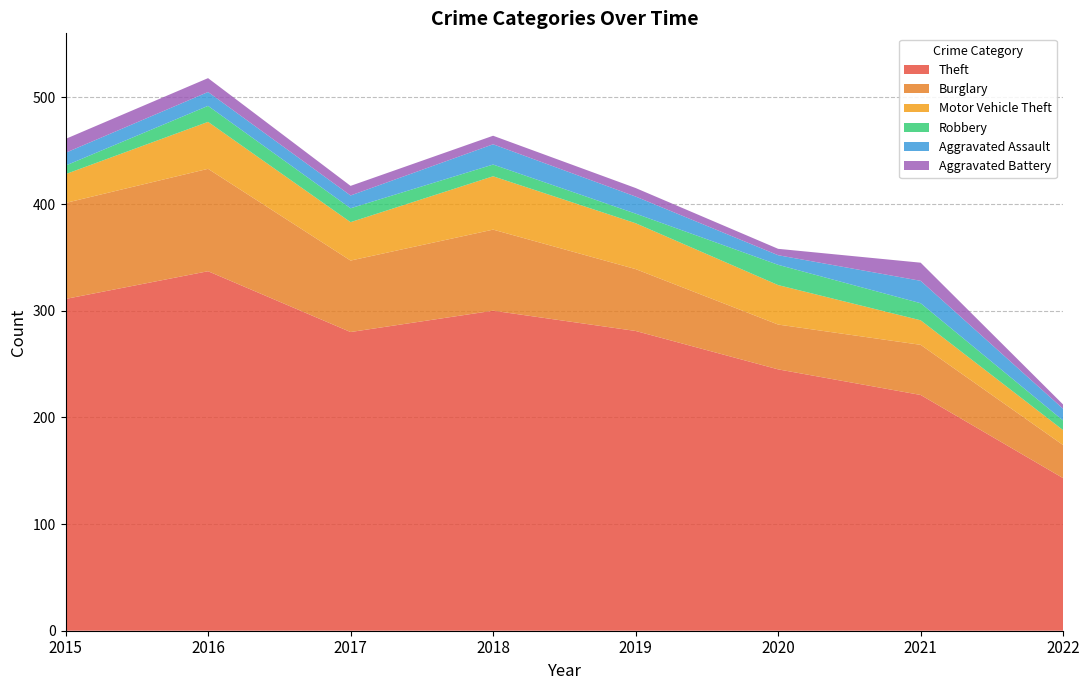

Reading left to right, what are all the values shown in this chart?

Theft: 311	337	280	300	281	245	221	143
Burglary: 90	96	67	76	58	42	47	31
Motor Vehicle Theft: 27	44	36	50	43	37	23	14
Robbery: 8	15	13	11	9	19	16	9
Aggravated Assault: 12	13	12	19	16	9	21	11
Aggravated Battery: 13	13	9	8	8	6	17	4